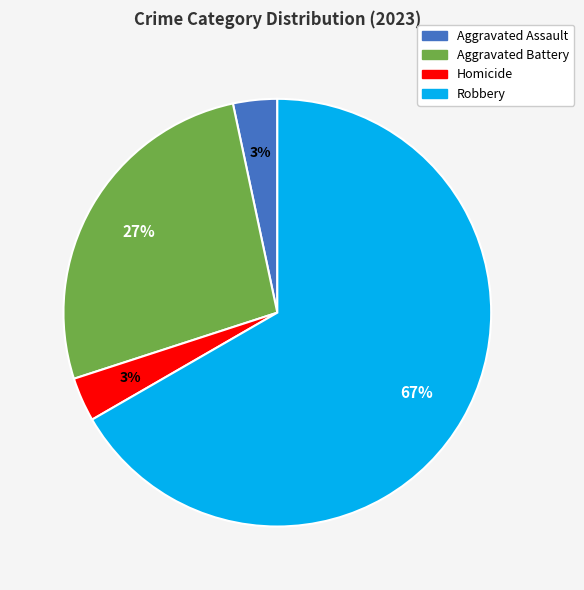

To the nearest percent, what is the average slice percentage?

25%